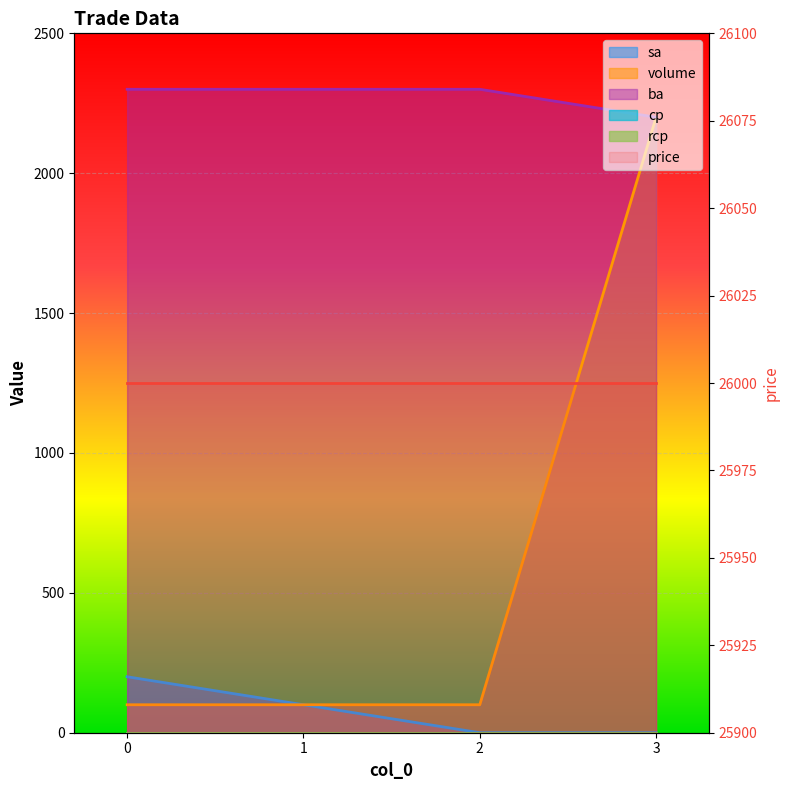

True or false: volume and ba cross at least once.

False